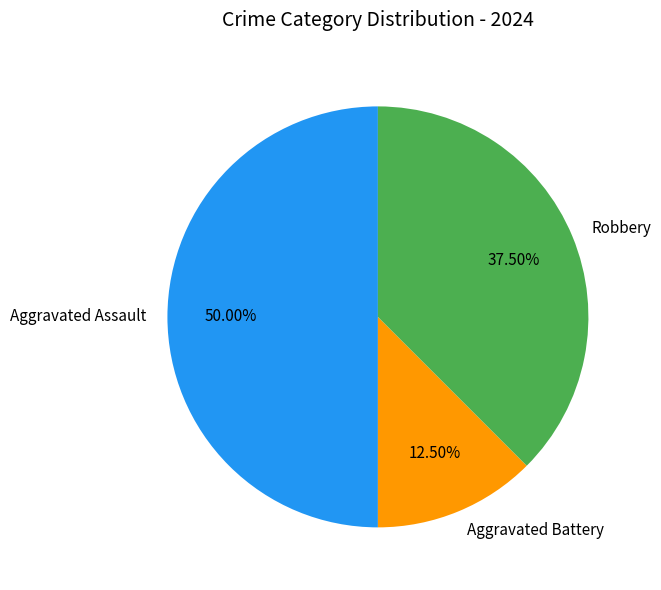

What percentage is NOT represented by Aggravated Assault?

50.0%